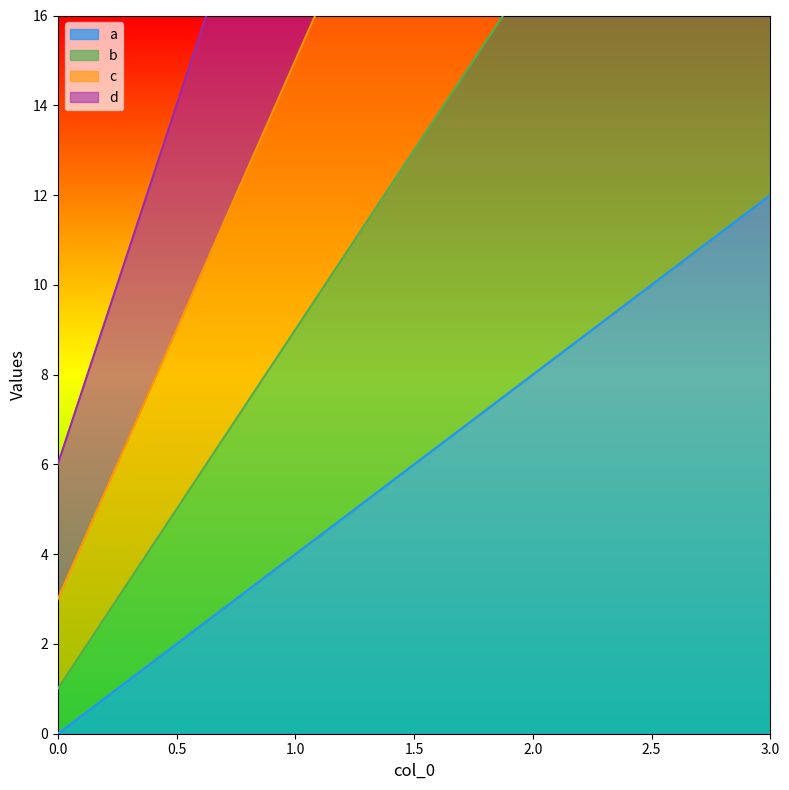

Where does the c series first go above 27?

3